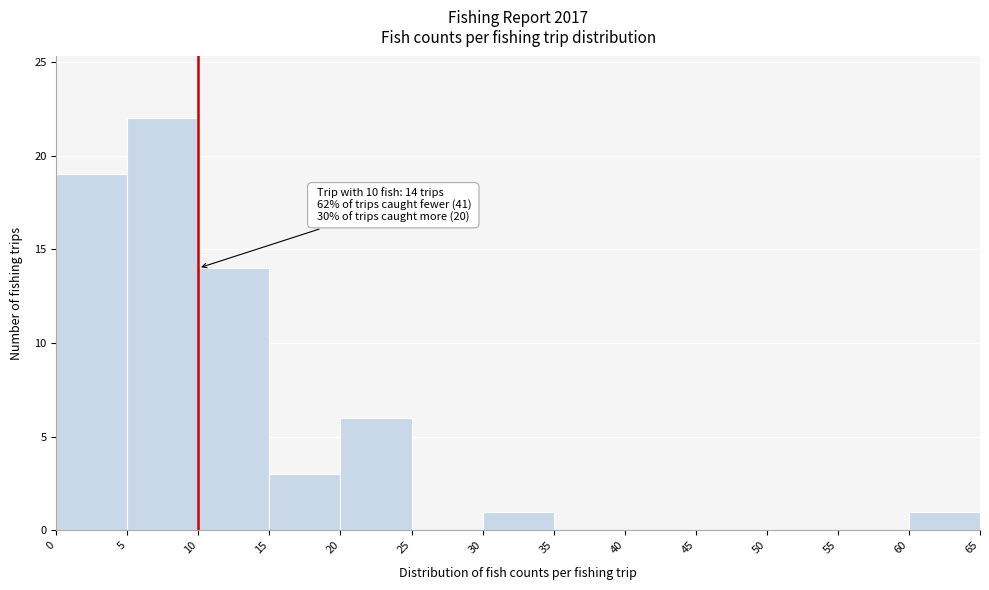

Which range on the x-axis has the tallest bar?

5 to 10